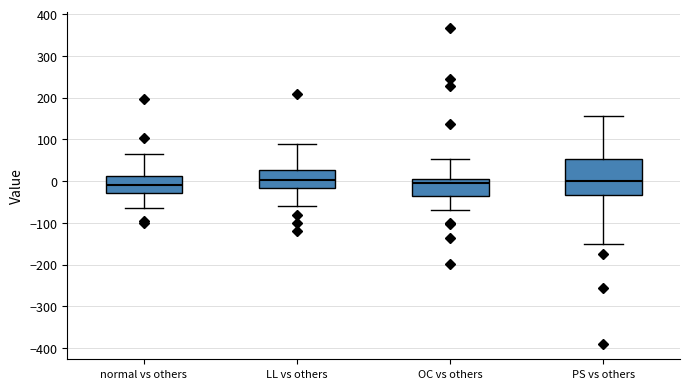

Reading left to right, transcribe this box plot: for each box, give where its median line is, the range the box spans, and where its two whiskers end, as read against the y-axis. The values are not printed on the chart, so give them approximately, as read against the axis.

normal vs others: median -10, box -30 to 10, whiskers -60 to 60
LL vs others: median 0, box -20 to 30, whiskers -60 to 90
OC vs others: median -10, box -40 to 0, whiskers -70 to 50
PS vs others: median 0, box -30 to 50, whiskers -150 to 160